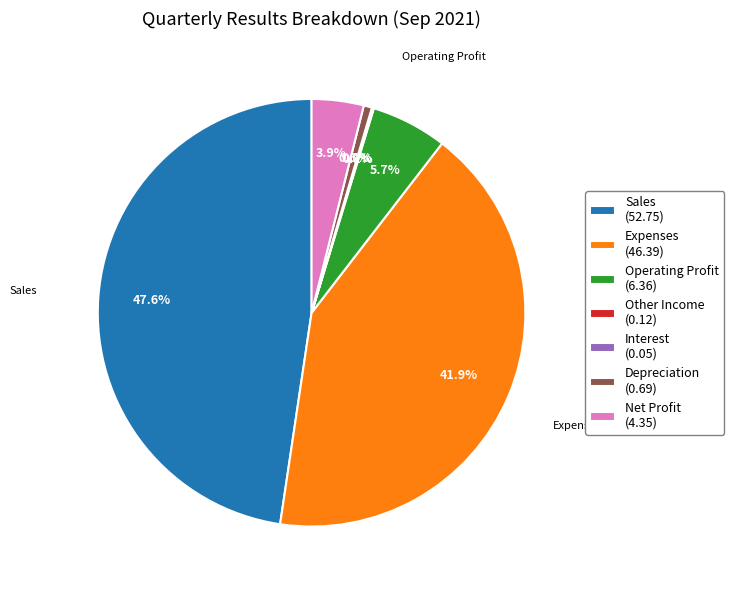

Does any single category account for the majority?

No